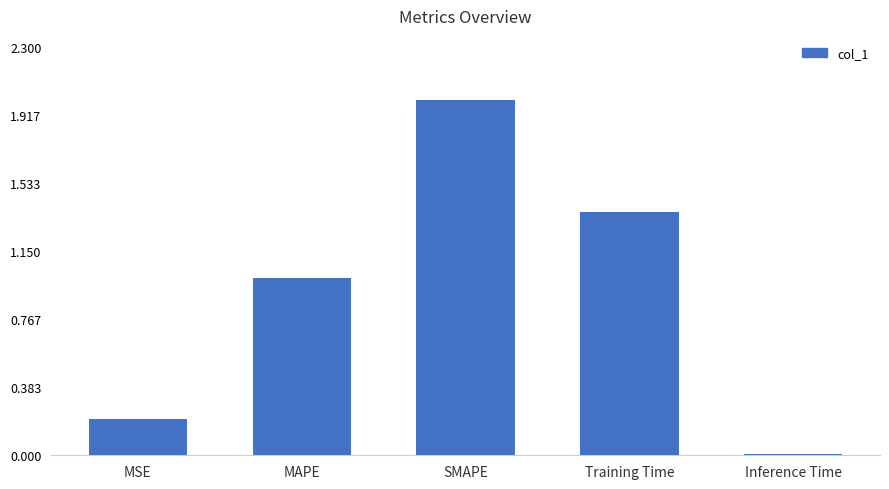

How many data points are less than 1?

2